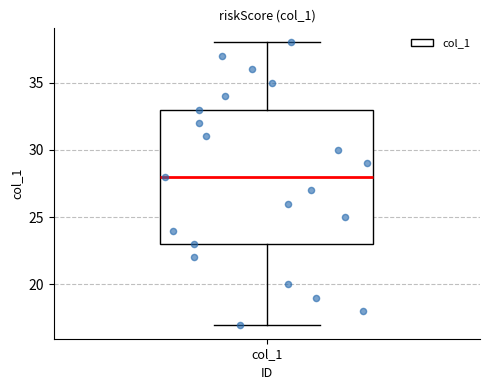

Read this box plot against the y-axis: the position of the median line, the range covered by the box, and the ends of both whiskers. The values are not printed on the chart, so give them approximately, as read against the axis.

median 28, box 23 to 33, whiskers 17 to 38